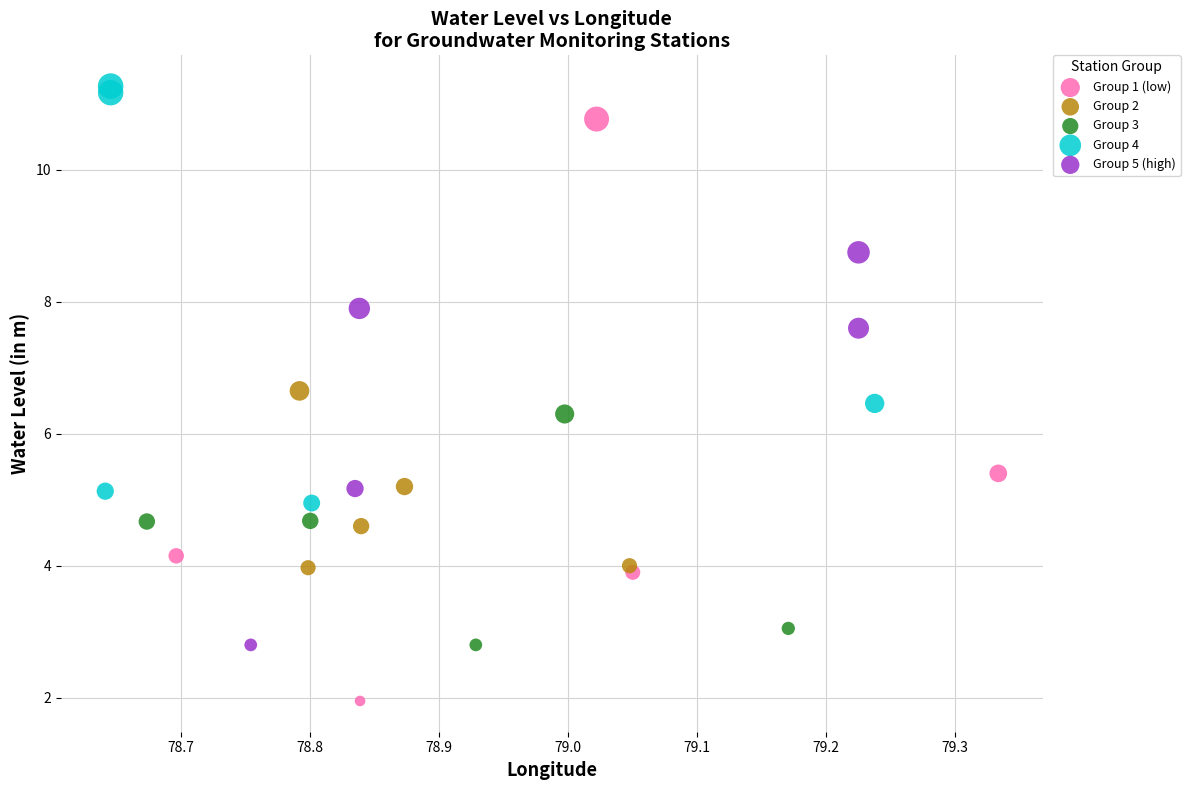

Which series reaches the maximum Y coordinate?

Group 4